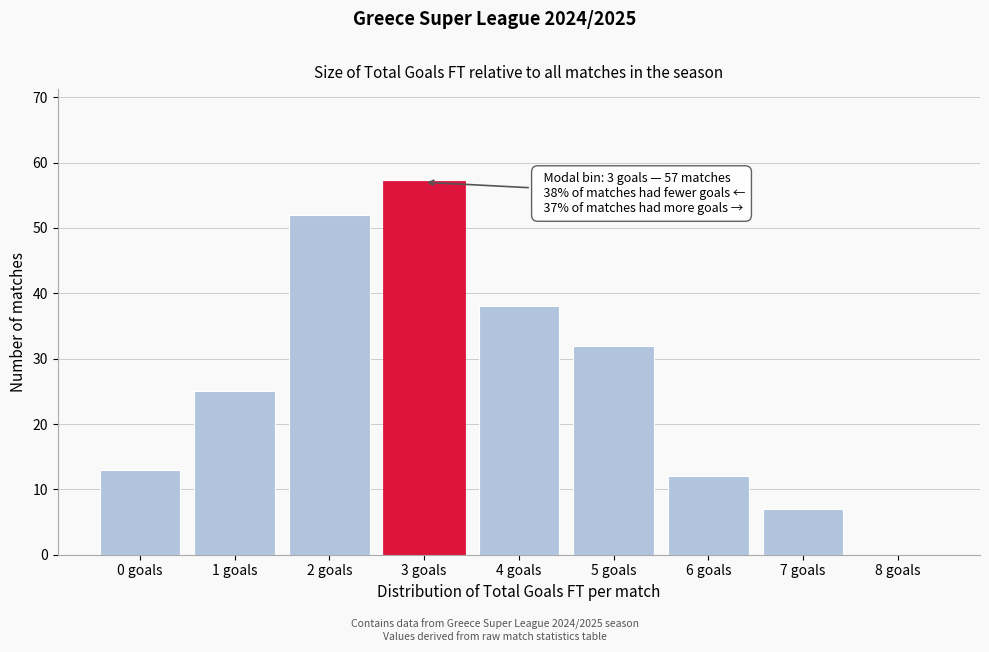

Reading left to right, extract all data points from this chart.

0 goals=13	1 goals=25	2 goals=52	3 goals=57	4 goals=38	5 goals=32	6 goals=12	7 goals=7	8 goals=0